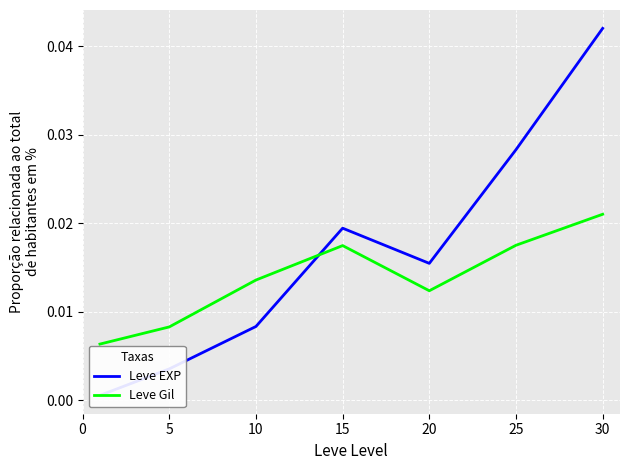

Rank the categories by Leve EXP value from highest to lowest.

30, 25, 15, 20, 10, 5, 0